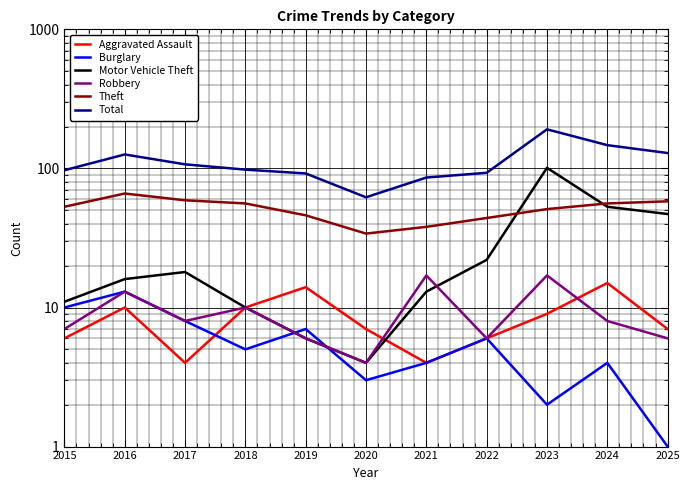

Count the number of data series in this chart.

6